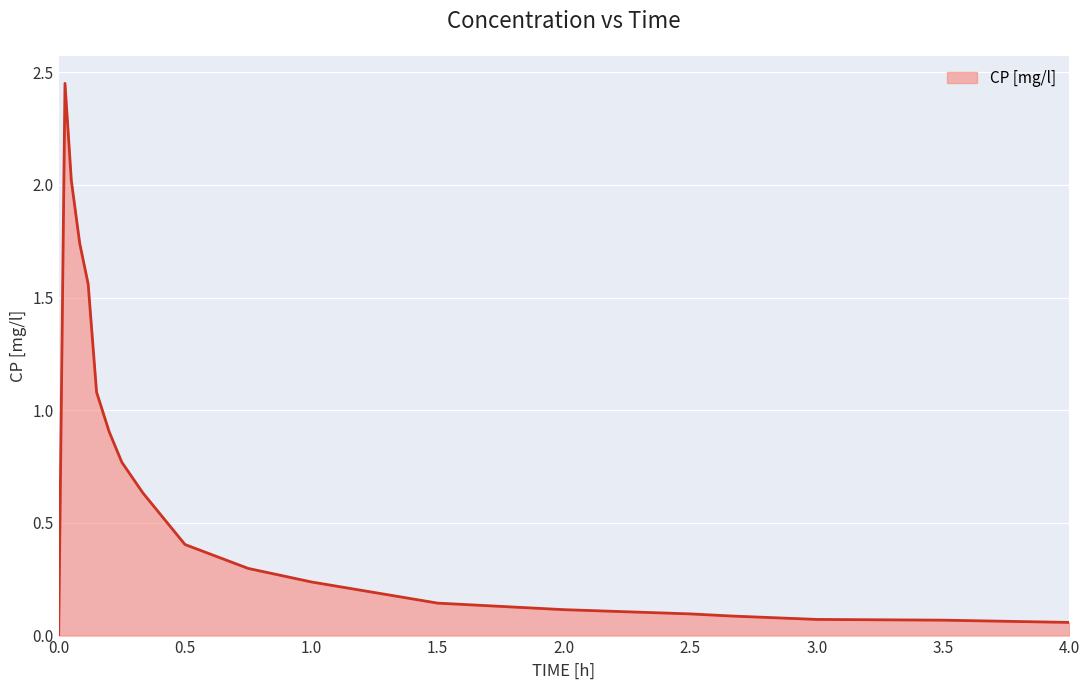

Does the chart have visible grid lines?

Yes